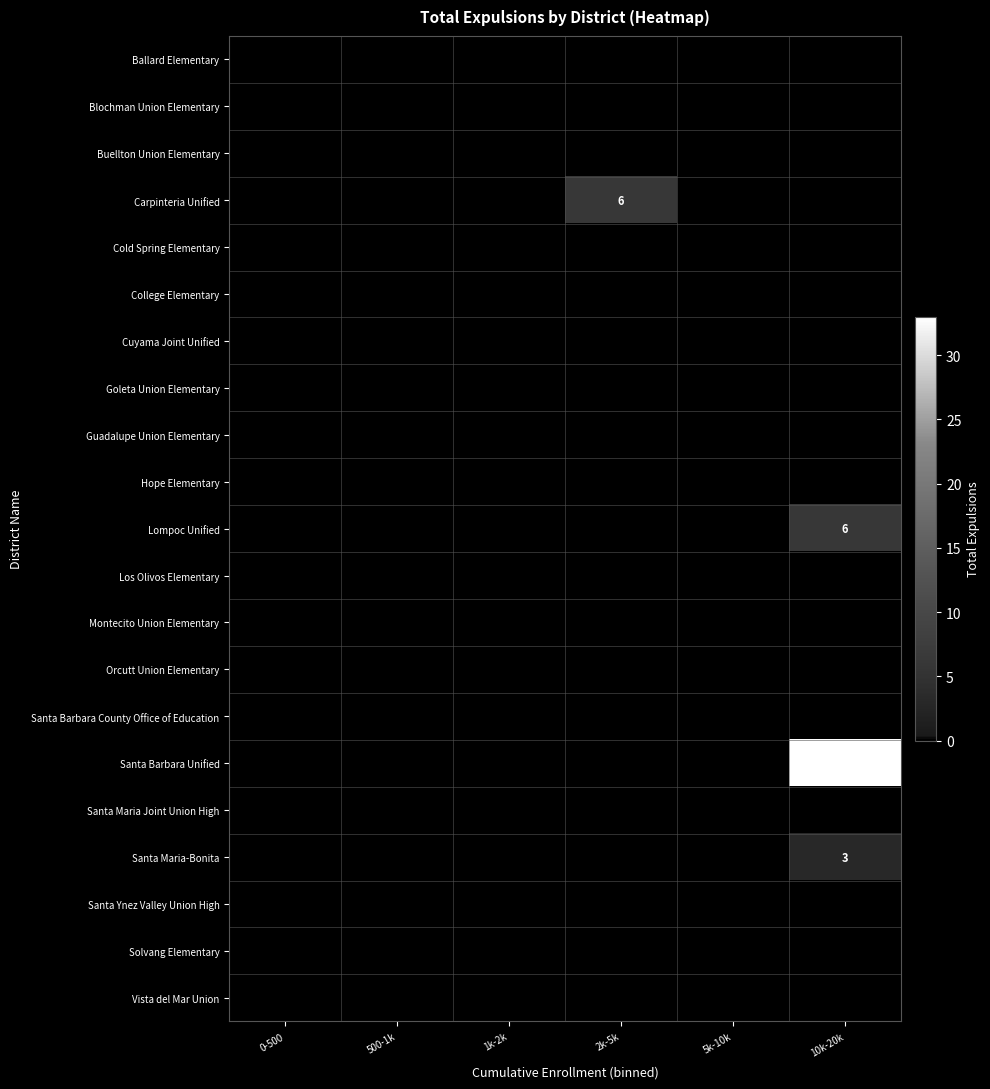

Between 1k-2k and 0-500, which is larger?

1k-2k